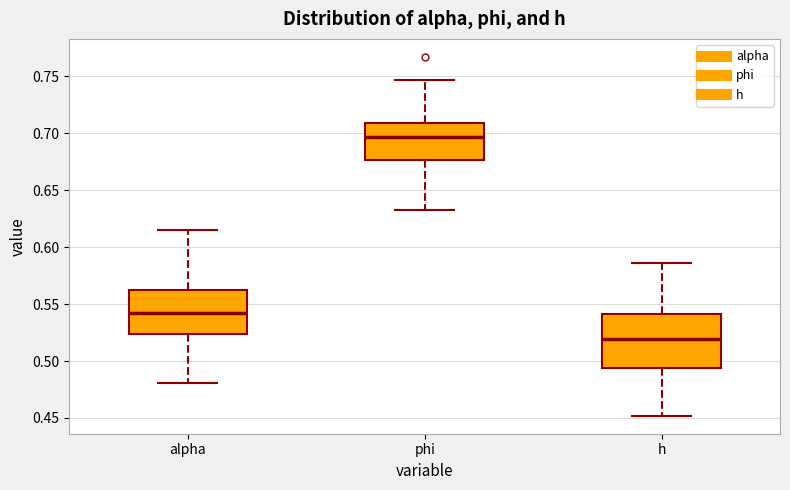

Which box has the highest median line?

phi